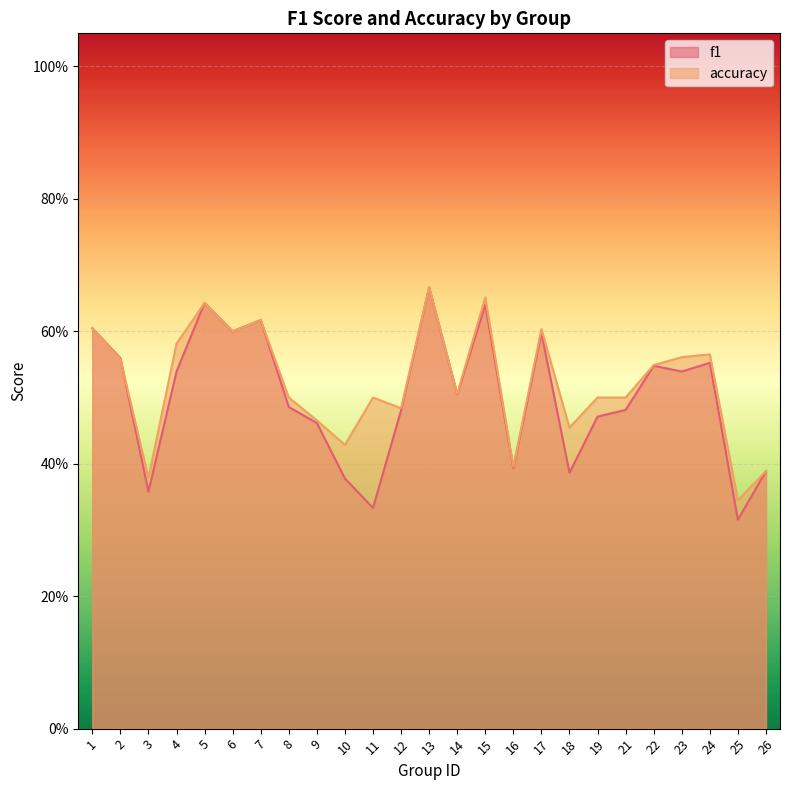

Is it true that f1 equals 0.1 at 13?

False